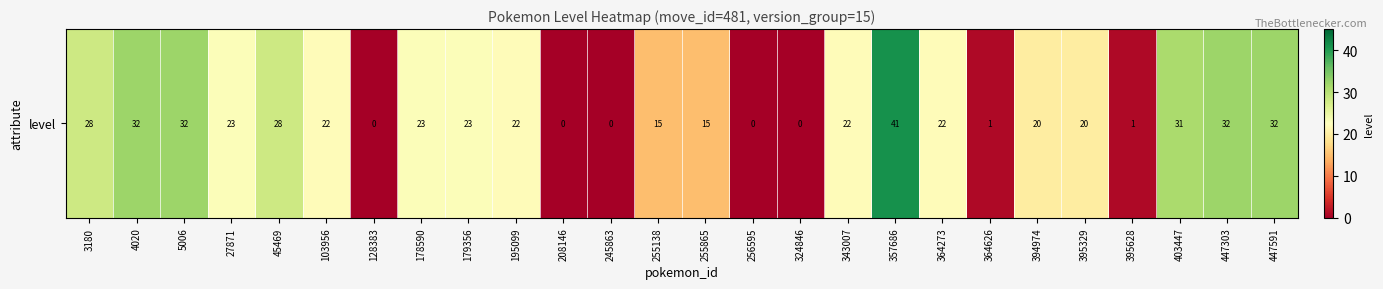

Reading left to right, transcribe all the data shown in this chart.

28	32	32	23	28	22	0	23	23	22	0	0	15	15	0	0	22	41	22	1	20	20	1	31	32	32